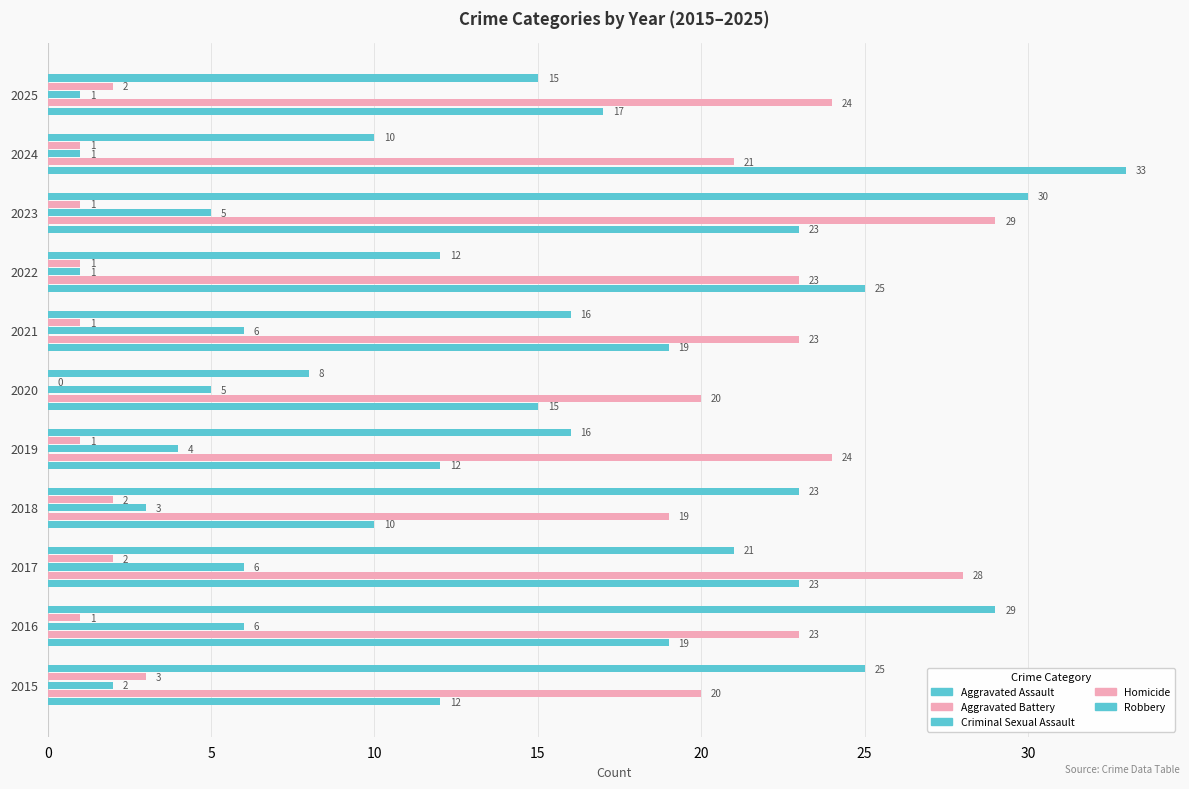

Count the Homicide values in the range 1 to 2.

9